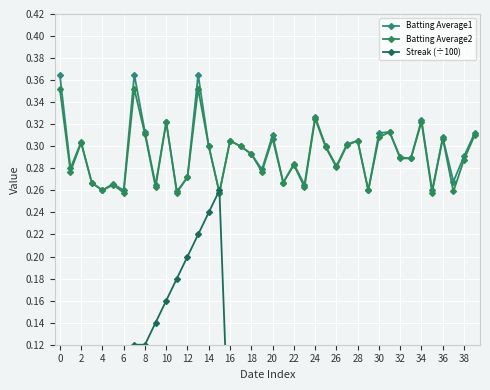

Where is the first local maximum for Batting Average2?

2